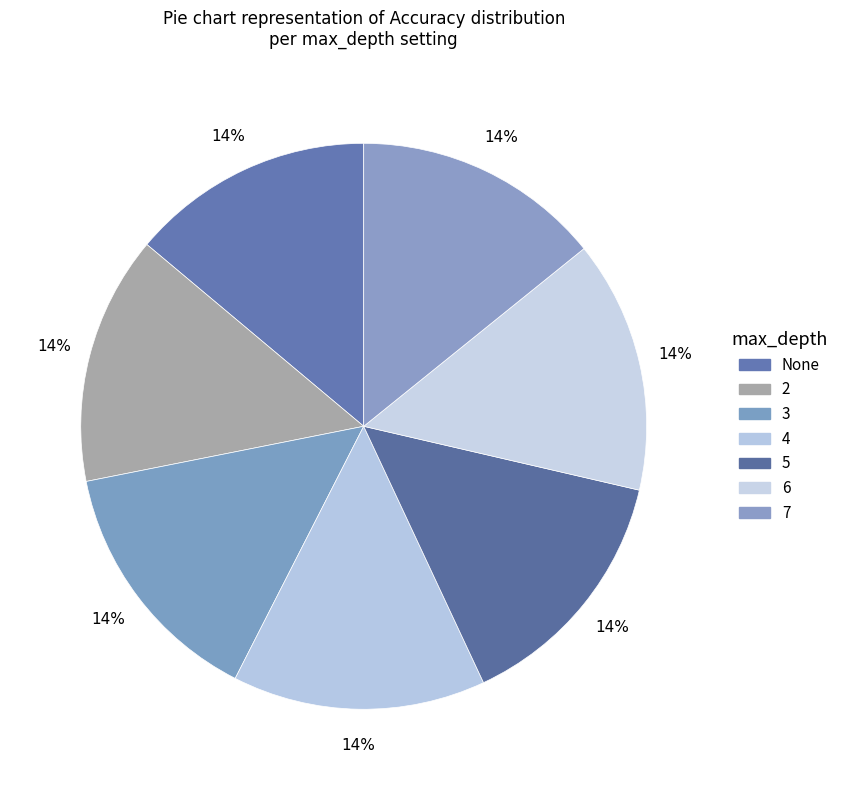

Count the number of slices in the pie.

7